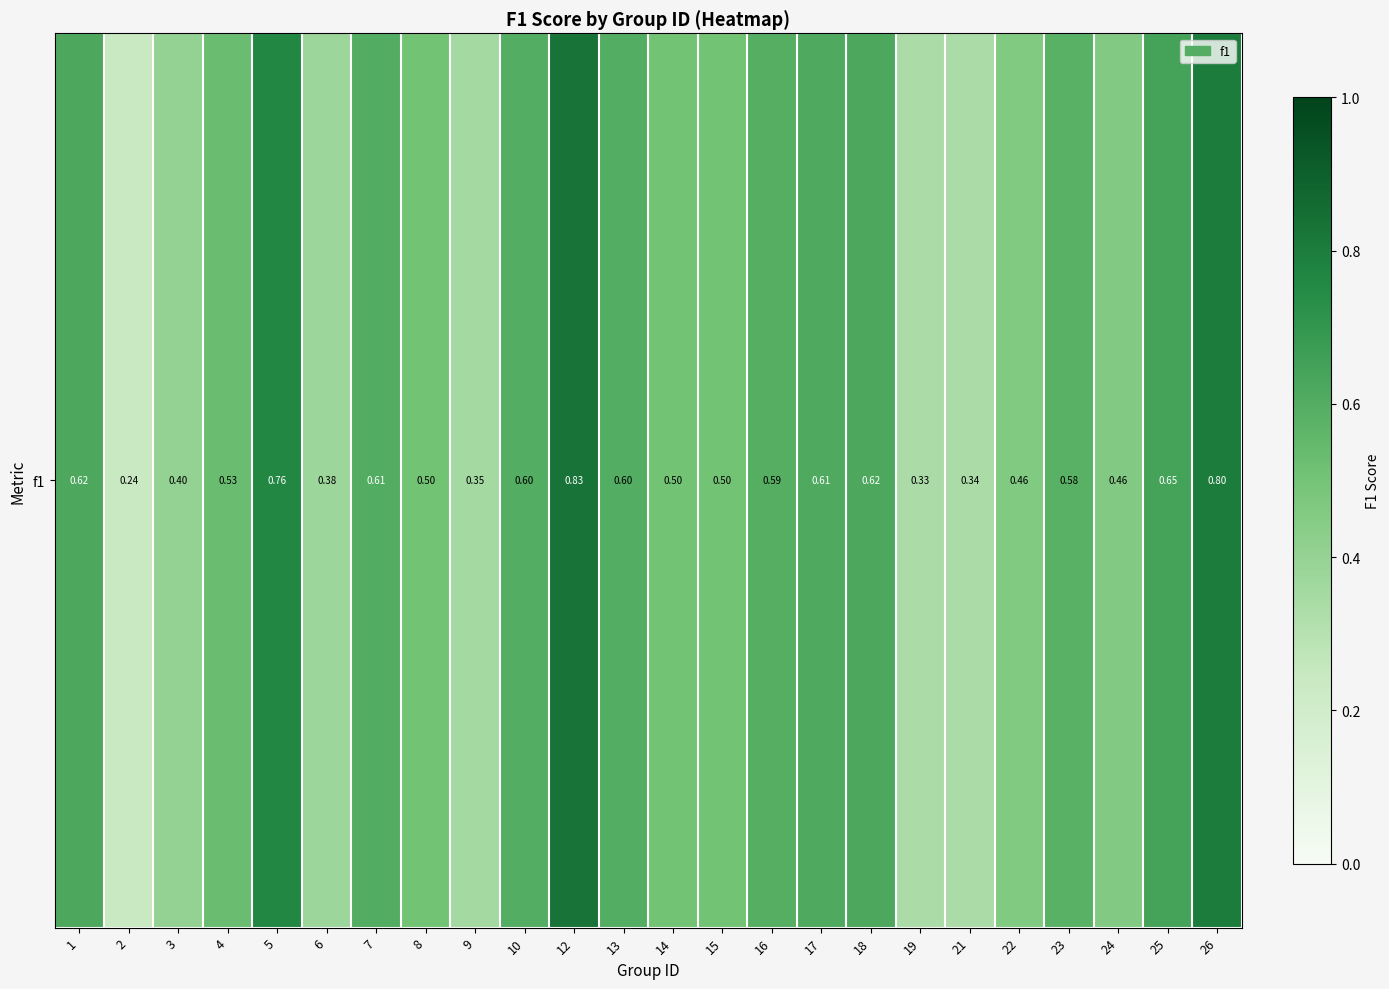

True or false: the data shows 0.6 at 9.

False